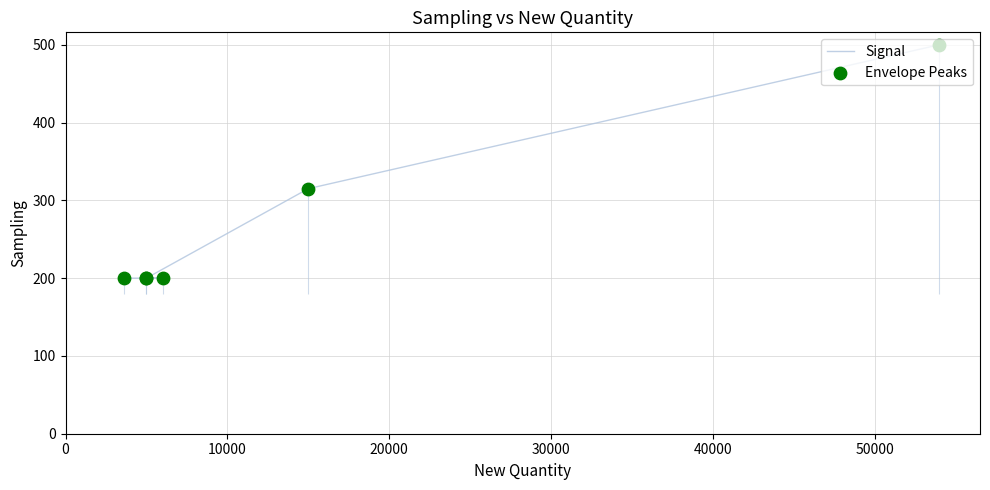

At how many categories does at least one series exceed 484?

1